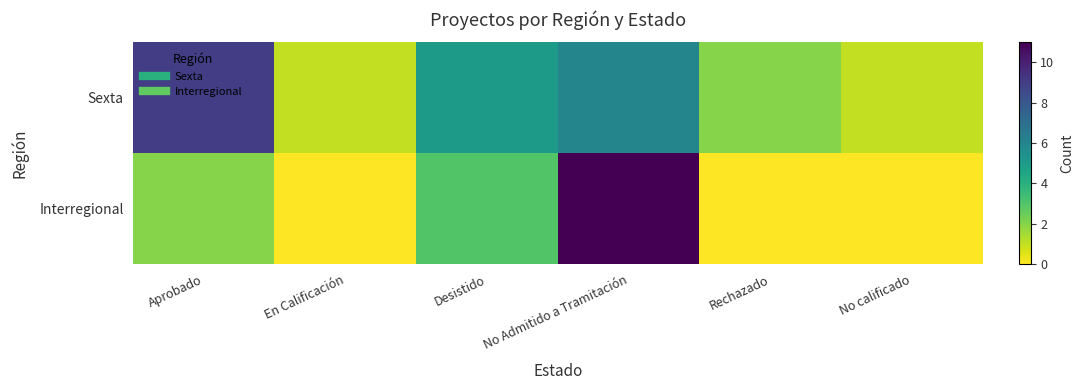

What is the difference between the highest and lowest values at No calificado?

1